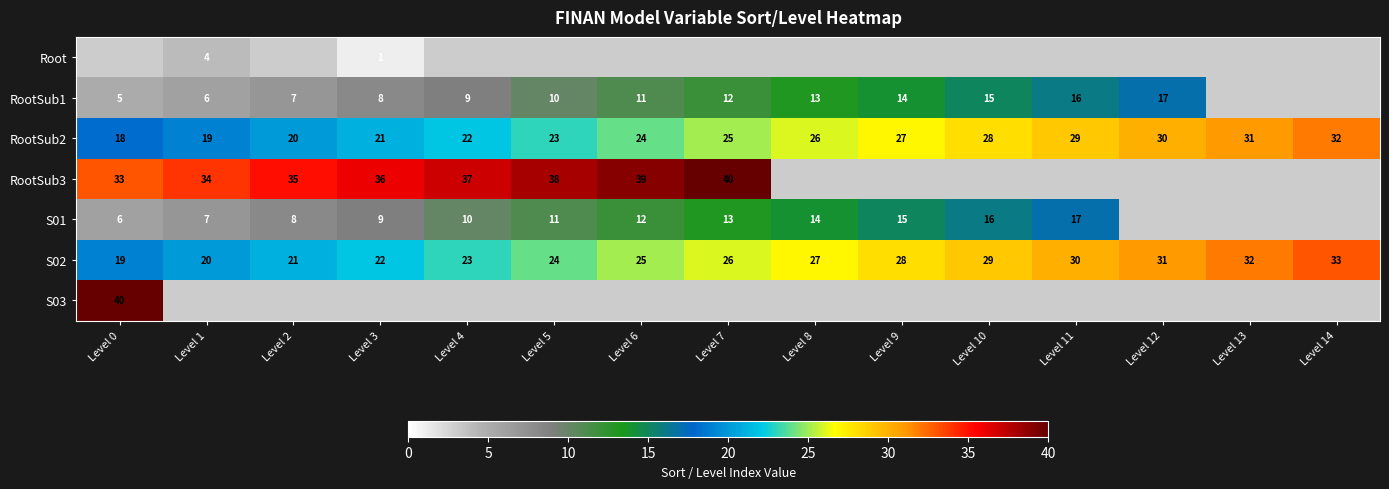

Which category has the lowest value in the RootSub2 series?

Level 0